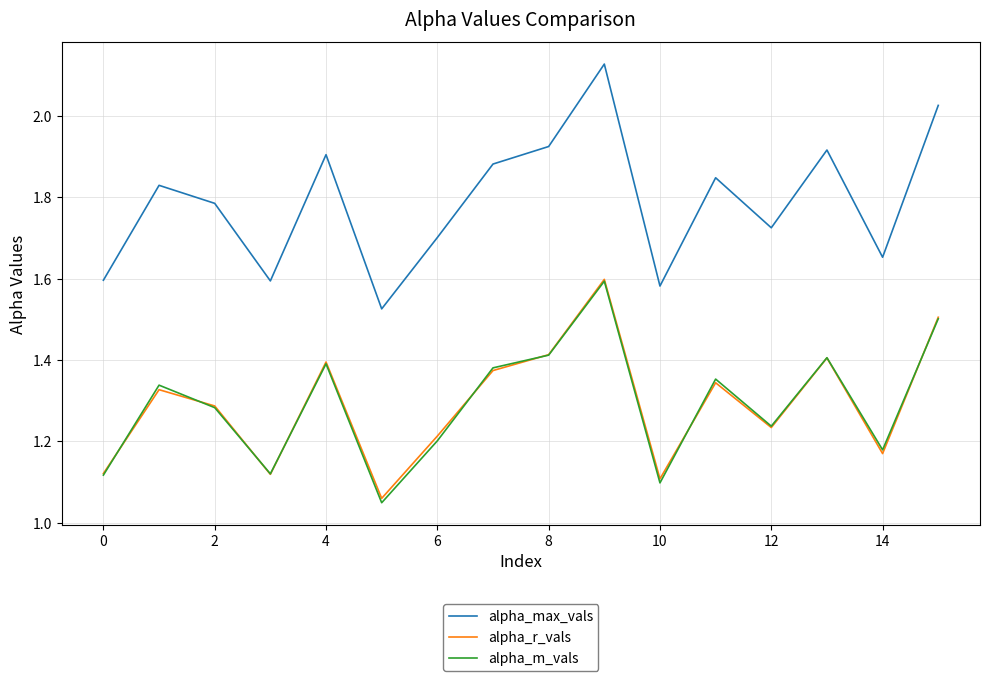

True or false: alpha_r_vals and alpha_max_vals cross at least once.

False